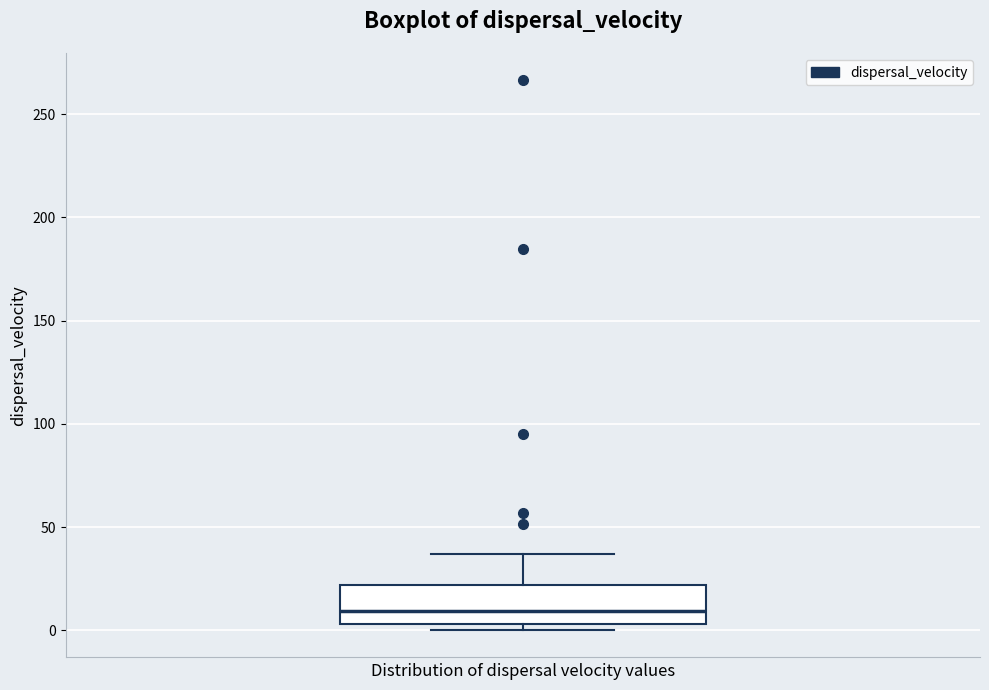

Read this box plot against the y-axis: the position of the median line, the range covered by the box, and the ends of both whiskers. The values are not printed on the chart, so give them approximately, as read against the axis.

median 10, box 5 to 20, whiskers 0 to 35